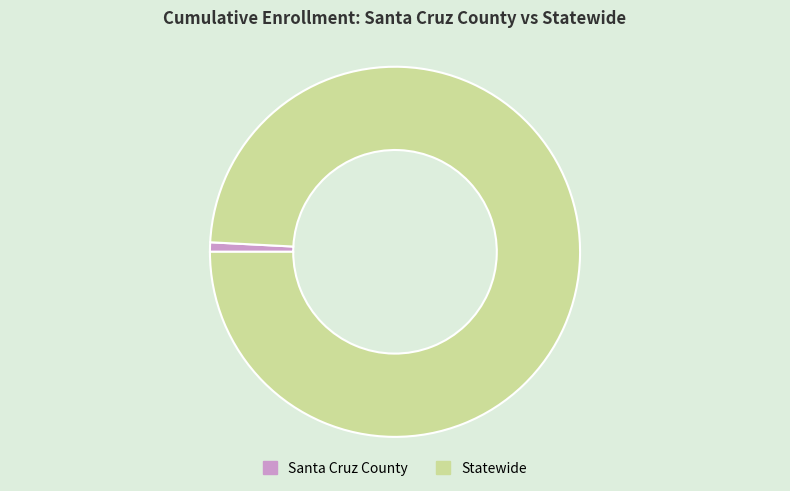

Rank the categories by value from lowest to highest.

Santa Cruz County, Statewide